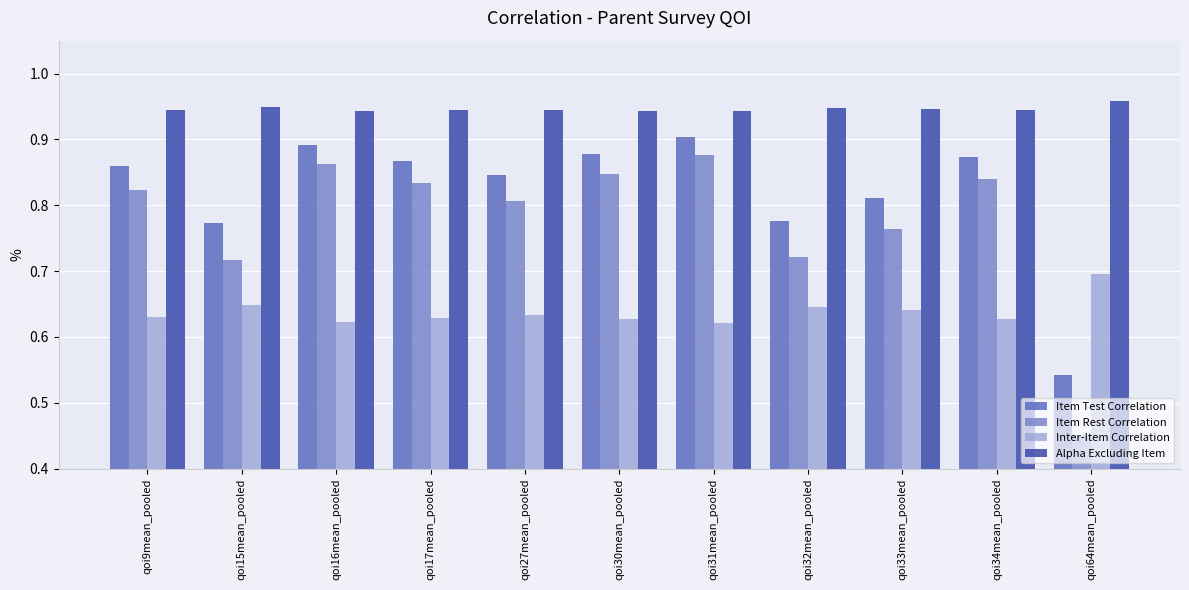

What is the difference between the highest and lowest values at qoi31mean_pooled?

0.3